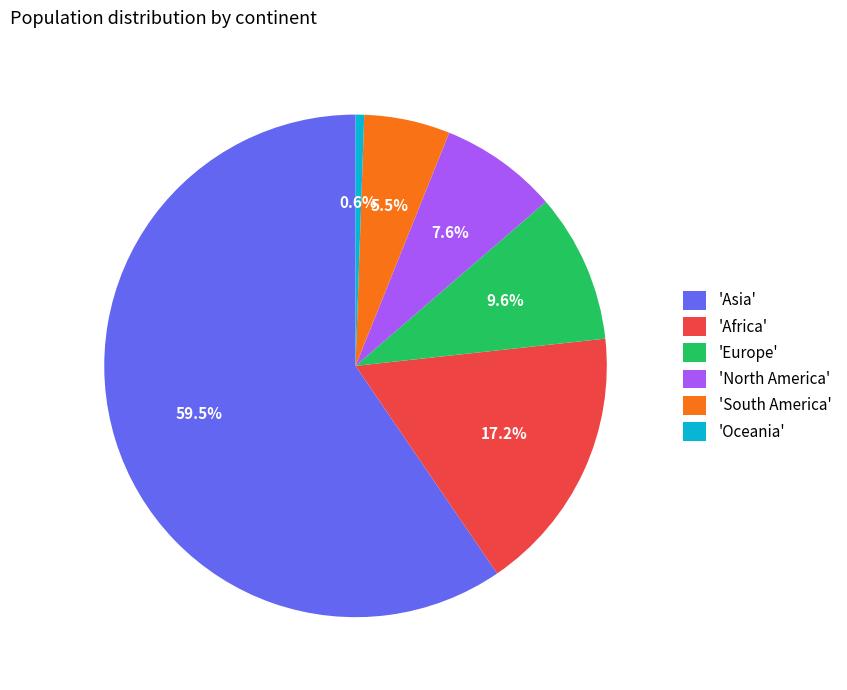

Which category accounts for the majority?

'Asia'